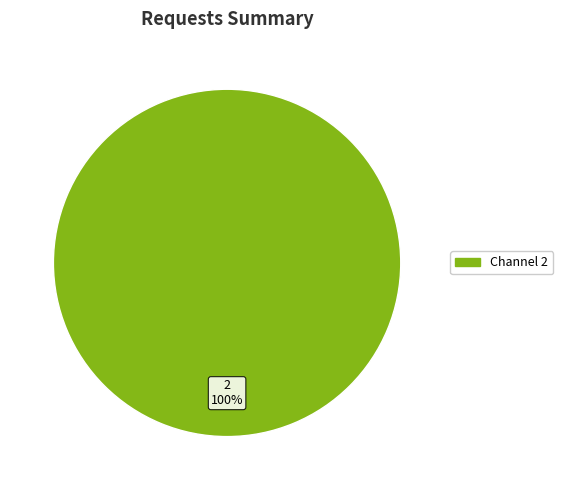

Is there a majority slice in this chart?

Yes